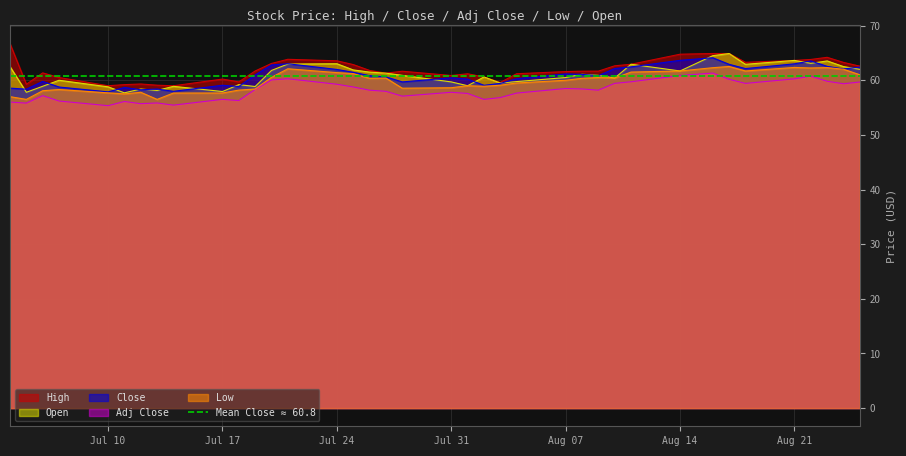

The Low series shows 91.8 at Jul 17. True or false?

False